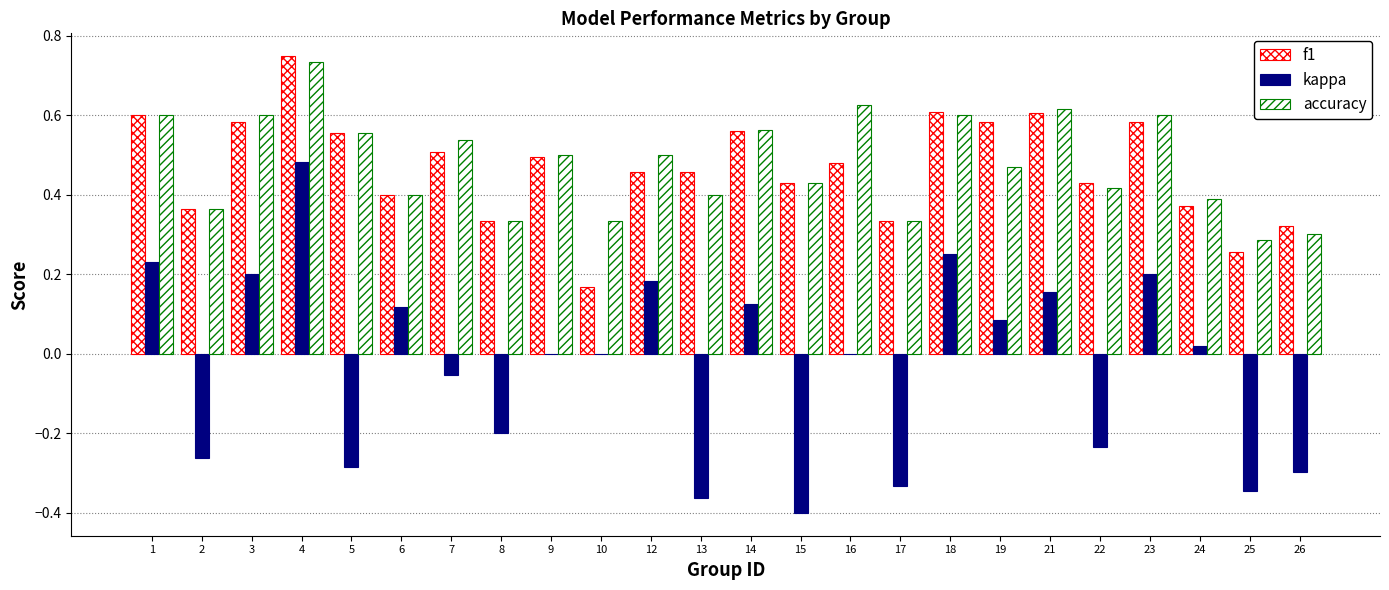

Between 6 and 18, which series saw the biggest shift?

f1